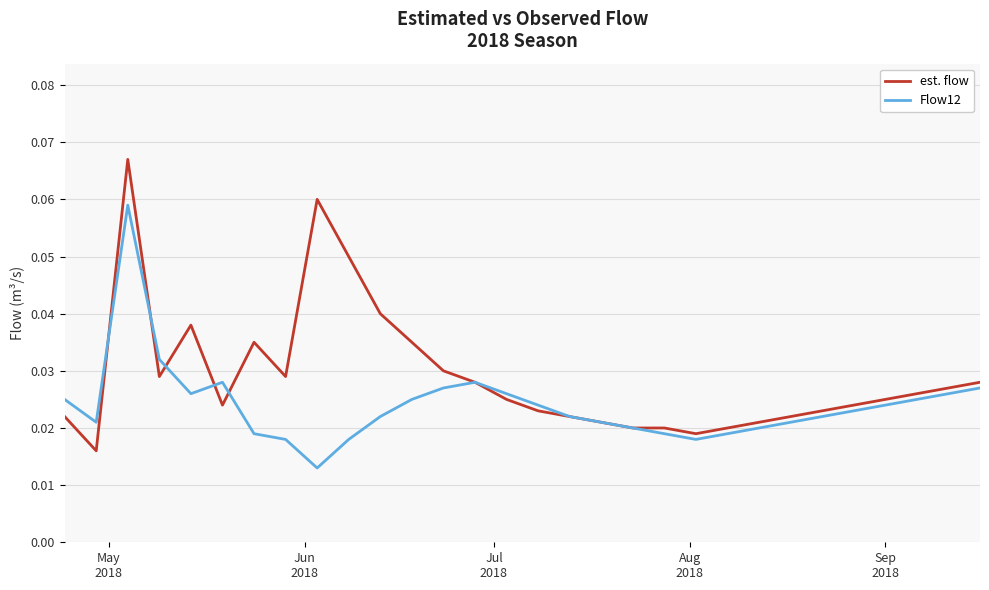

Which series has the widest spread of values?

est. flow